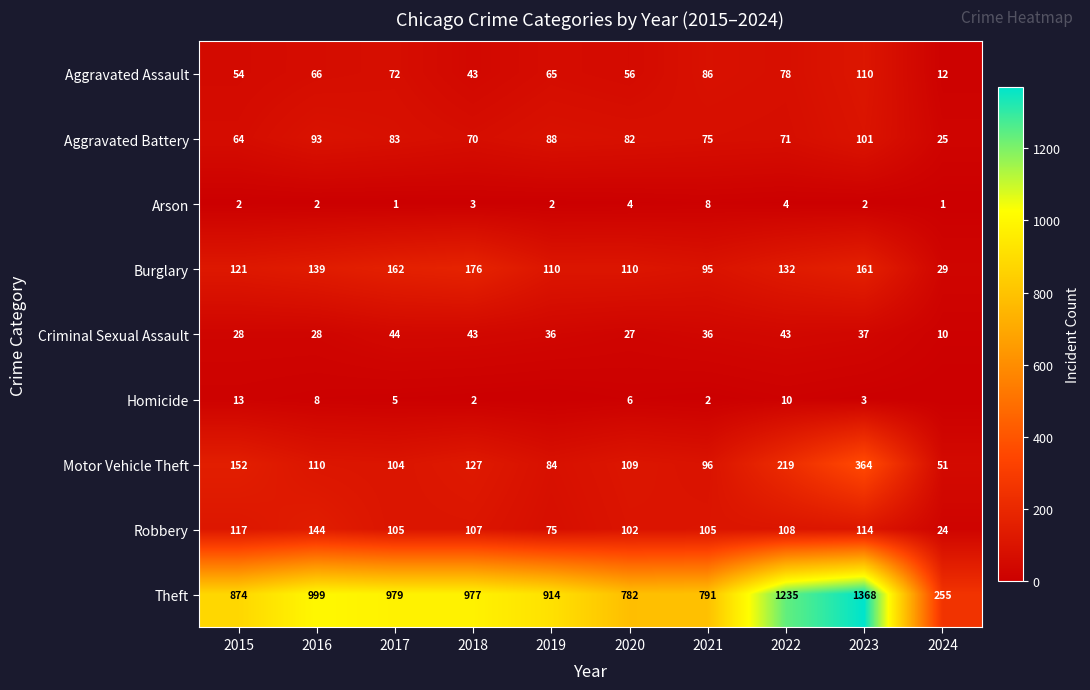

True or false: Motor Vehicle Theft has a value of 48 at 2015.

False